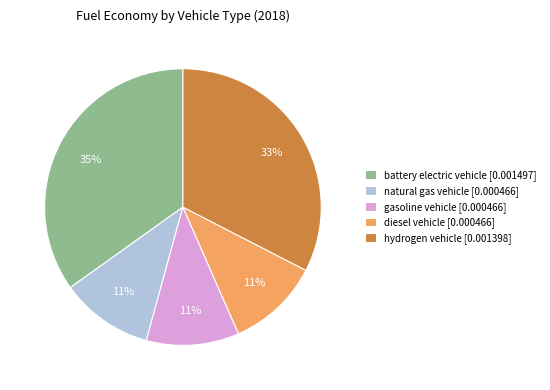

To the nearest percent, what is the average slice percentage?

20%